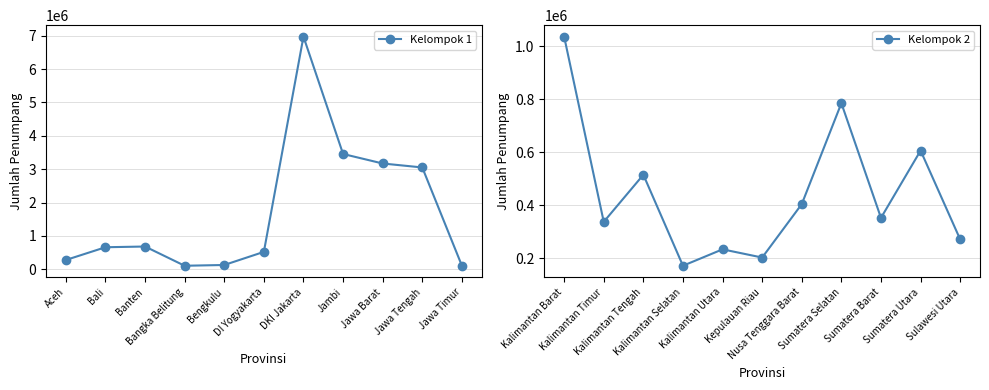

Rank the categories by Kelompok 2 value from highest to lowest.

Kalimantan Barat, Sumatera Selatan, Sumatera Utara, Kalimantan Tengah, Nusa Tenggara Barat, Sumatera Barat, Kalimantan Timur, Sulawesi Utara, Kalimantan Utara, Kepulauan Riau, Kalimantan Selatan